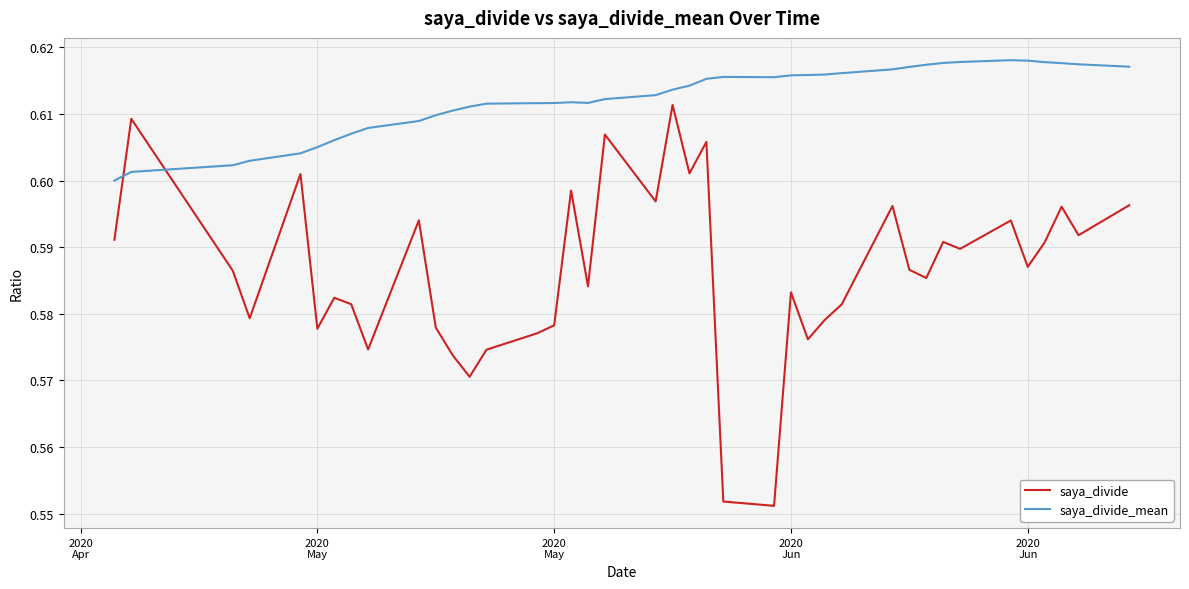

Which series has the largest total across all categories?

saya_divide_mean